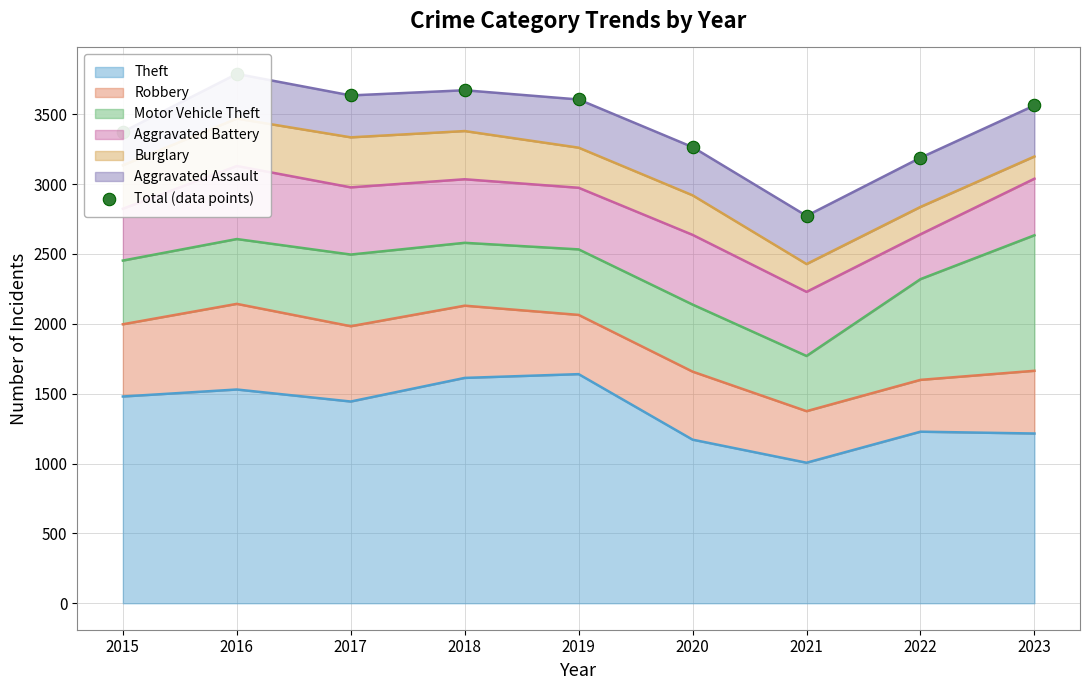

Which has a higher value, 2021 or 2023?

2023